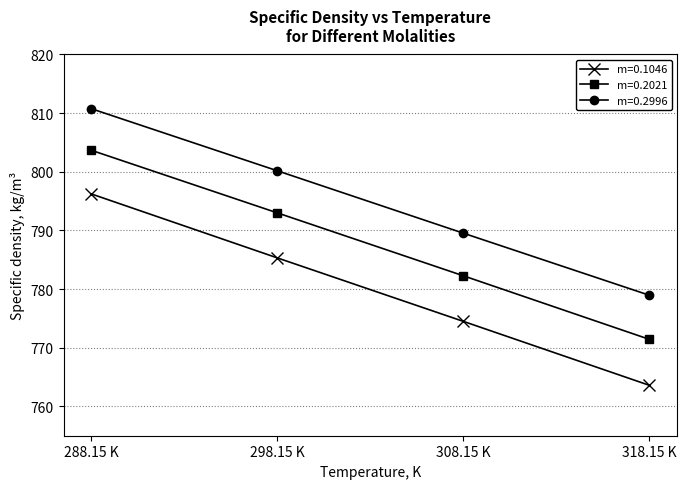

Reading left to right, what are all the values shown in this chart?

m=0.1046: 288.15 K=796.2	298.15 K=785.3	308.15 K=774.5	318.15 K=763.6
m=0.2021: 288.15 K=803.7	298.15 K=793.0	308.15 K=782.3	318.15 K=771.4
m=0.2996: 288.15 K=810.8	298.15 K=800.2	308.15 K=789.5	318.15 K=778.9